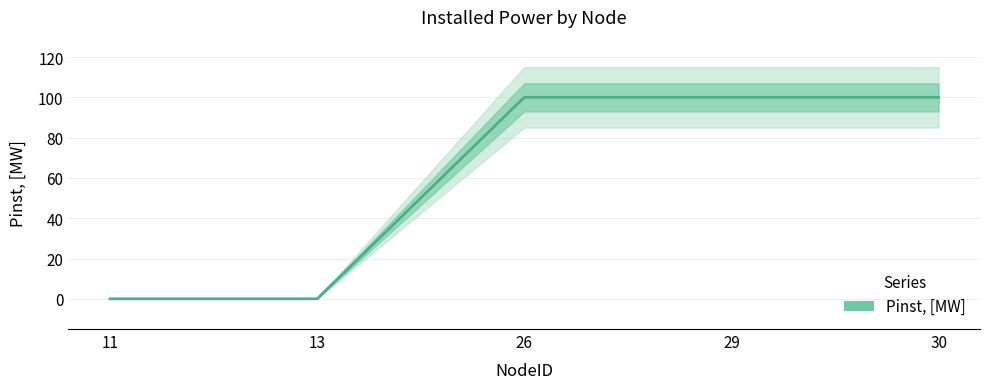

Reading left to right, transcribe all the data shown in this chart.

0	0	100	100	100